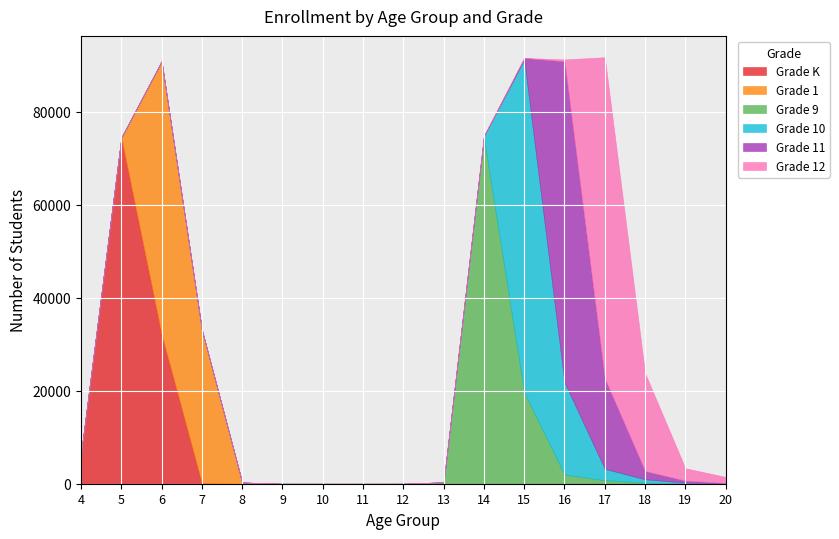

Between 11 and 14, which series saw the biggest shift?

Grade 9